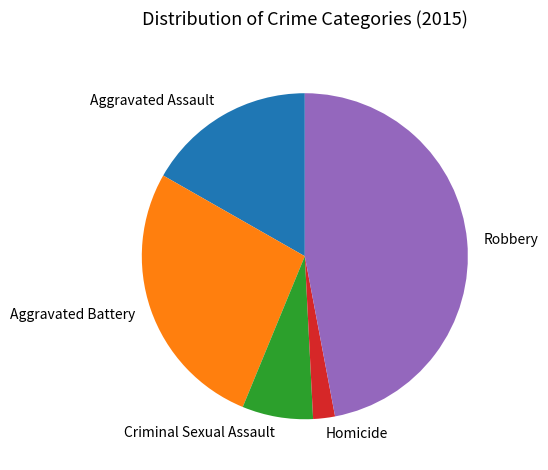

What is the largest slice in the pie chart?

Robbery